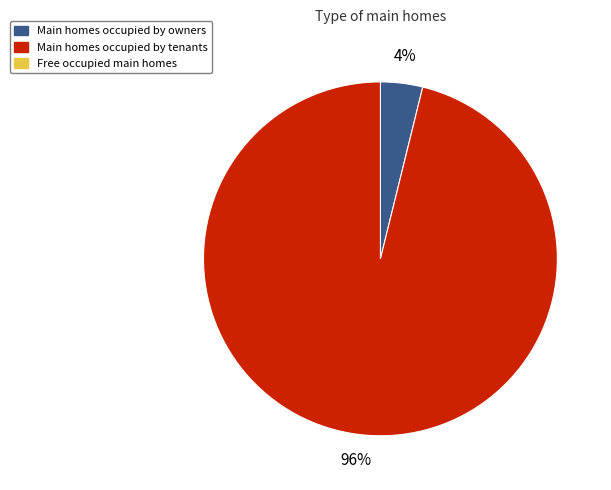

To the nearest percent, what is the difference between the largest and smallest slice percentages?

92%